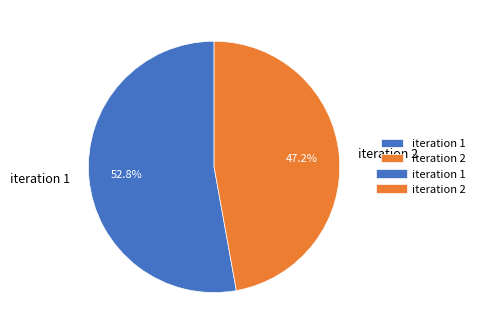

Rank the categories by value from highest to lowest.

iteration 1, iteration 2